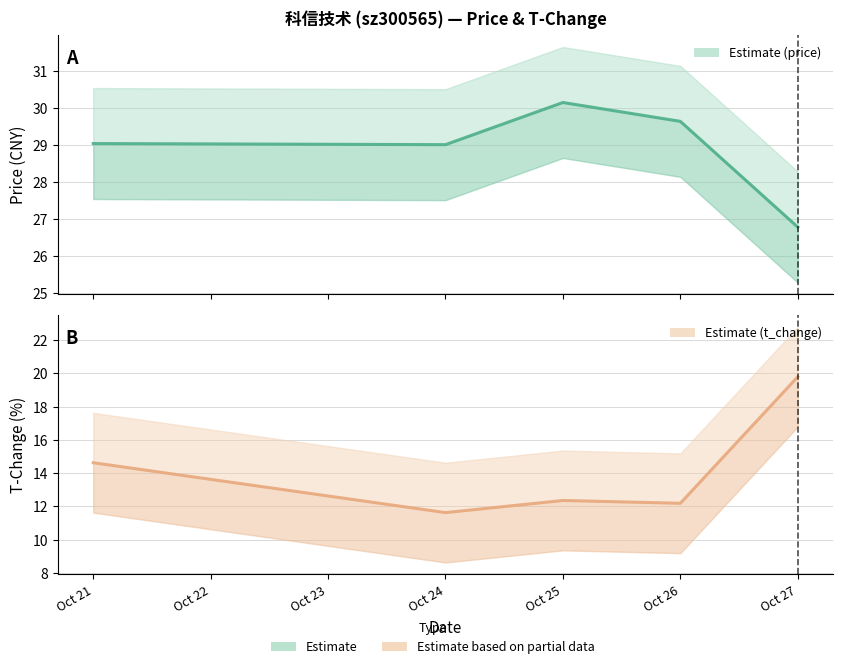

What are all the series names shown in the legend?

price, t_change